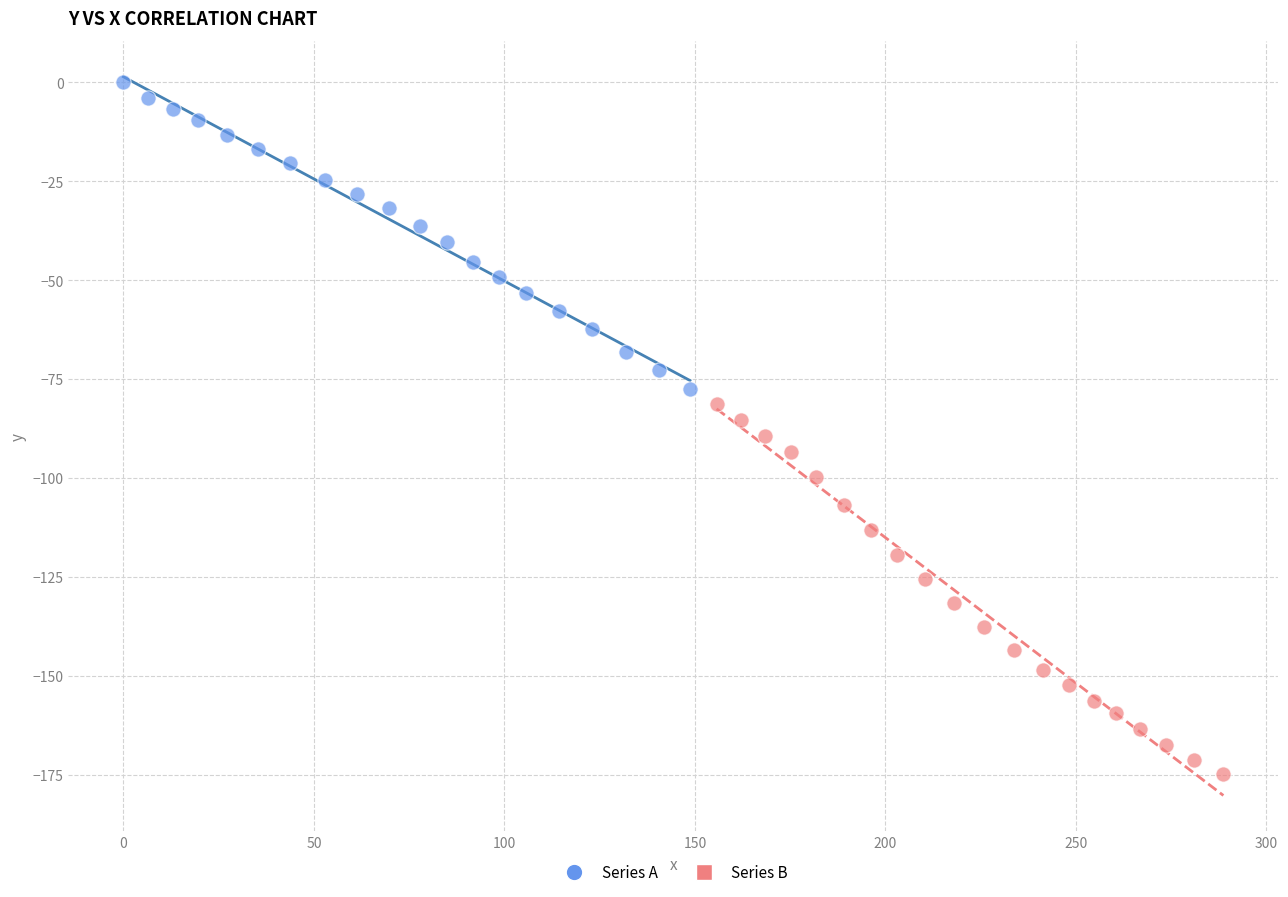

Which series contains the highest Y value?

Series A